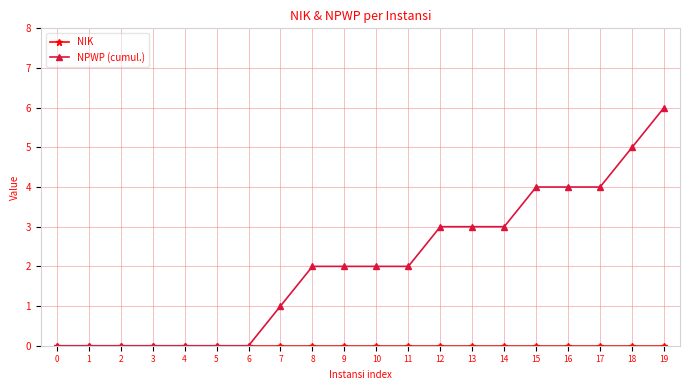

Which series has the largest range (max minus min)?

NPWP (cumul.)